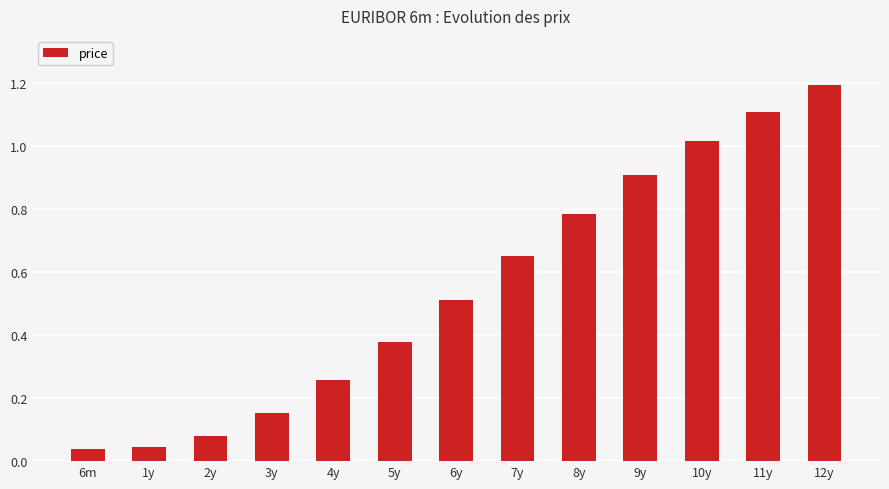

How many data points does each series have?

13